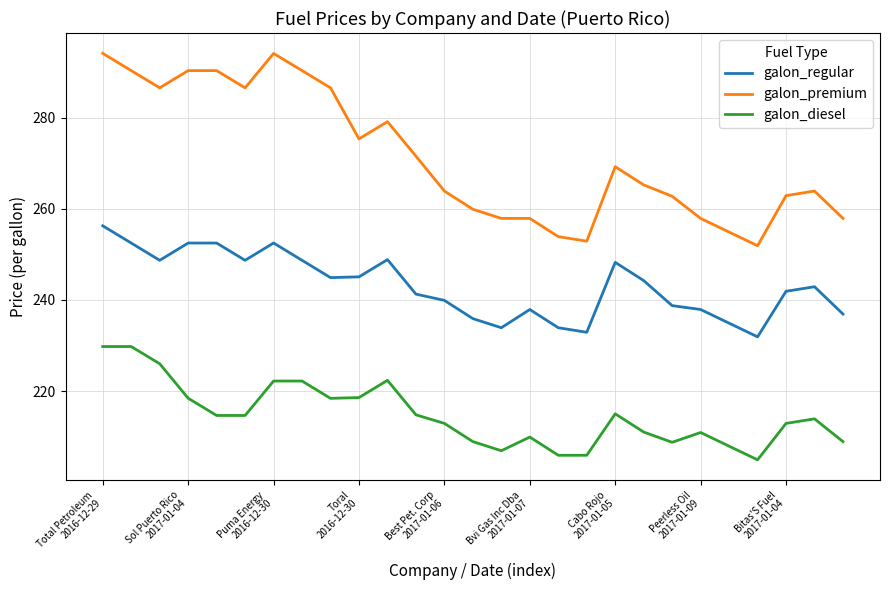

Which series has the largest total across all categories?

galon_premium